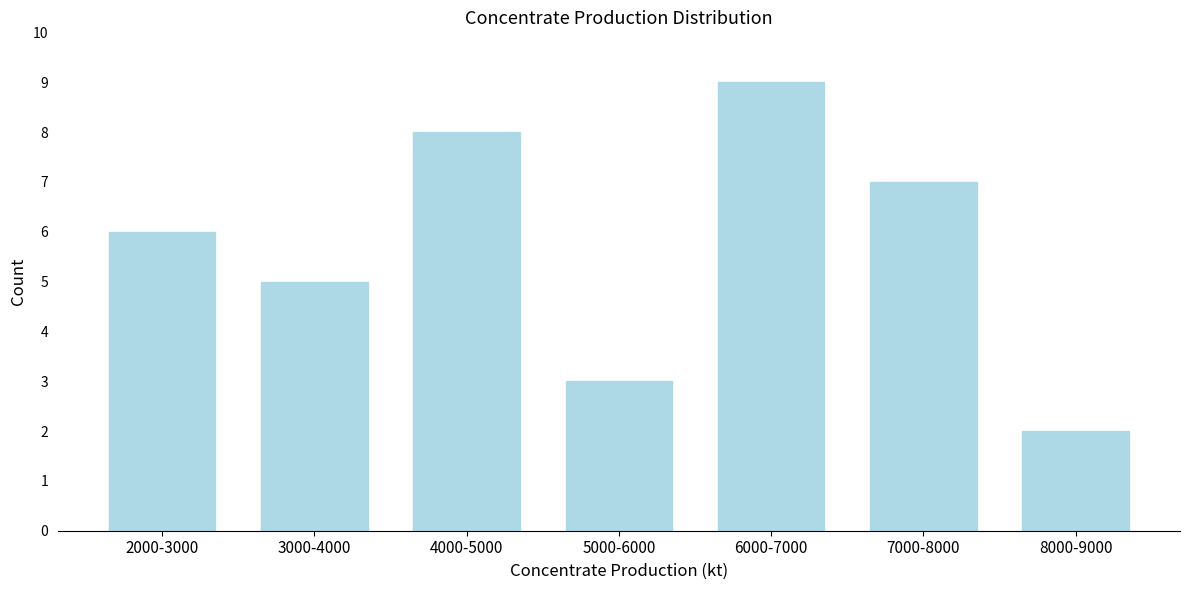

Reading right to left, list all the values displayed in this chart.

8000-9000=2	7000-8000=7	6000-7000=9	5000-6000=3	4000-5000=8	3000-4000=5	2000-3000=6